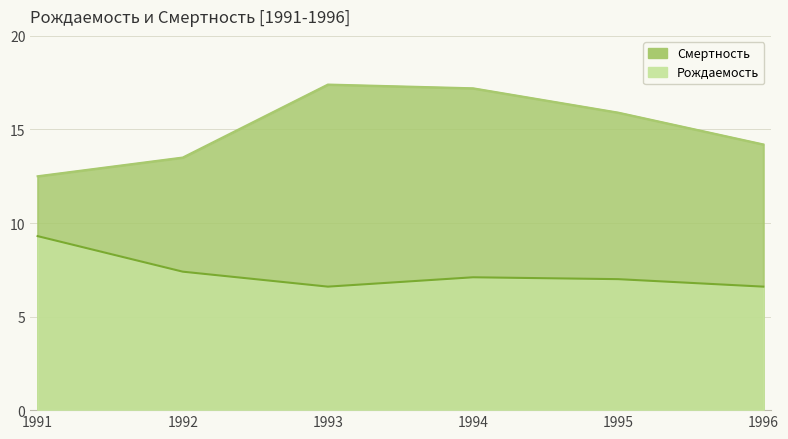

Reading left to right, extract all data points from this chart.

Смертность: 1991=12.5	1992=13.5	1993=17.4	1994=17.2	1995=15.9	1996=14.2
Рождаемость: 1991=9.3	1992=7.4	1993=6.6	1994=7.1	1995=7.0	1996=6.6